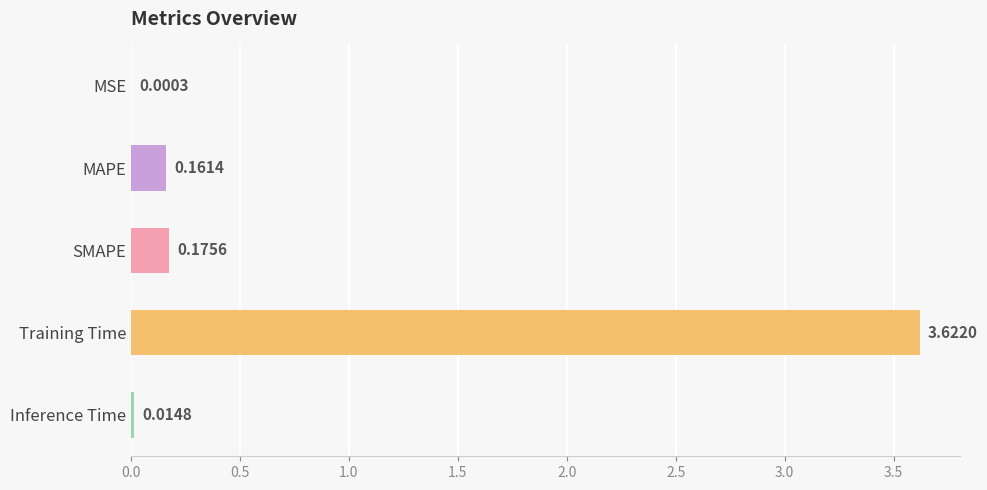

Which category has the highest value across all series?

Training Time